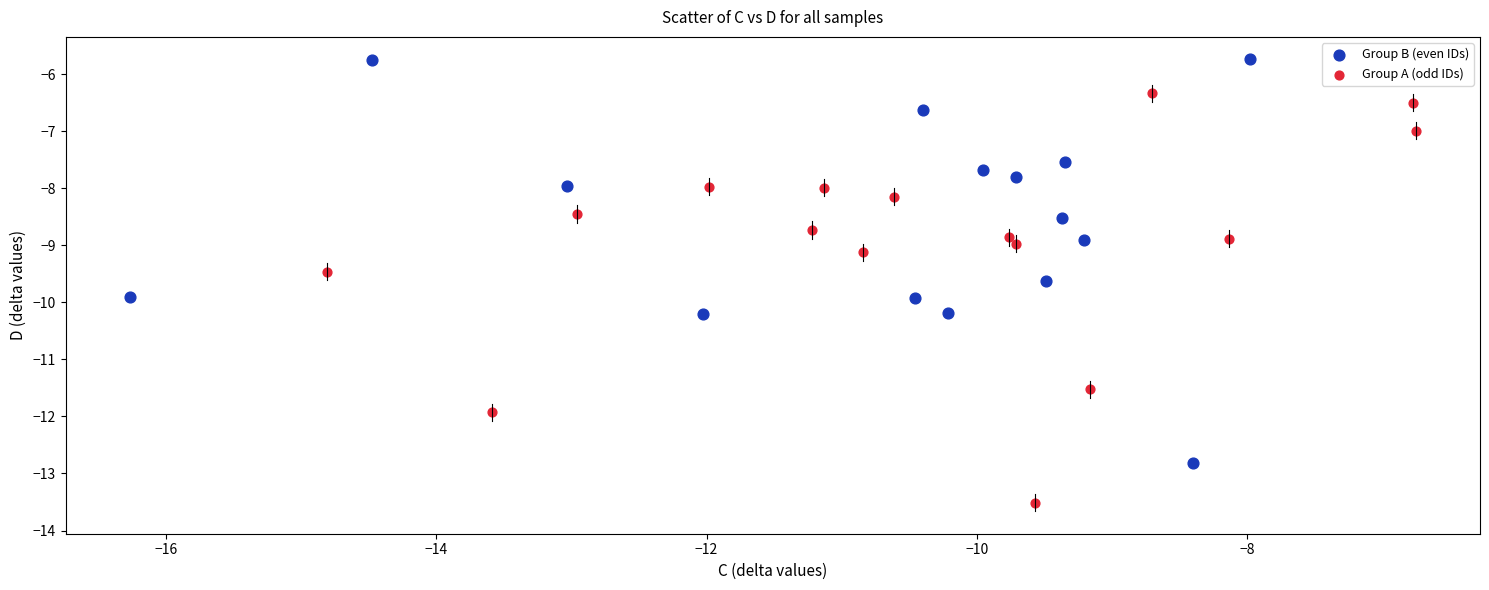

Which series contains the highest Y value?

Group B (even IDs)